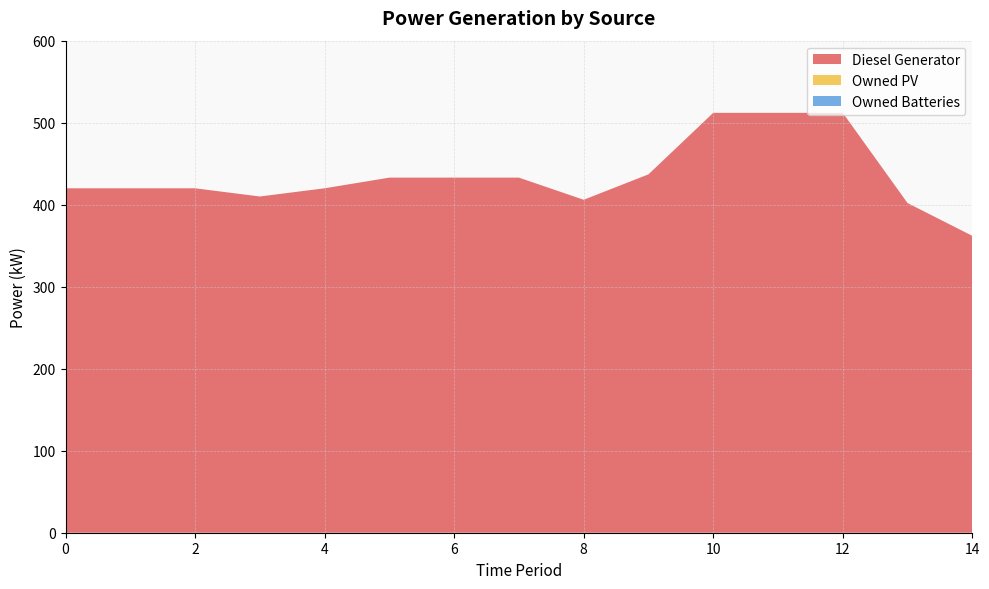

Reading right to left, transcribe all the data shown in this chart.

Diesel Generator: 362	402	512	512	512	437	406	433	433	433	420	410	420	420	420
Owned PV: 0	0	0	0	0	0	0	0	0	0	0	0	0	0	0
Owned Batteries: 0	0	0	0	0	0	0	0	0	0	0	0	0	0	0